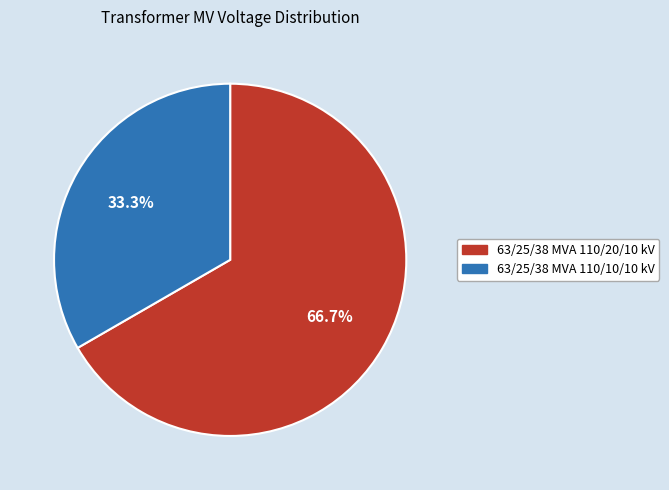

Count the number of slices in the pie.

2